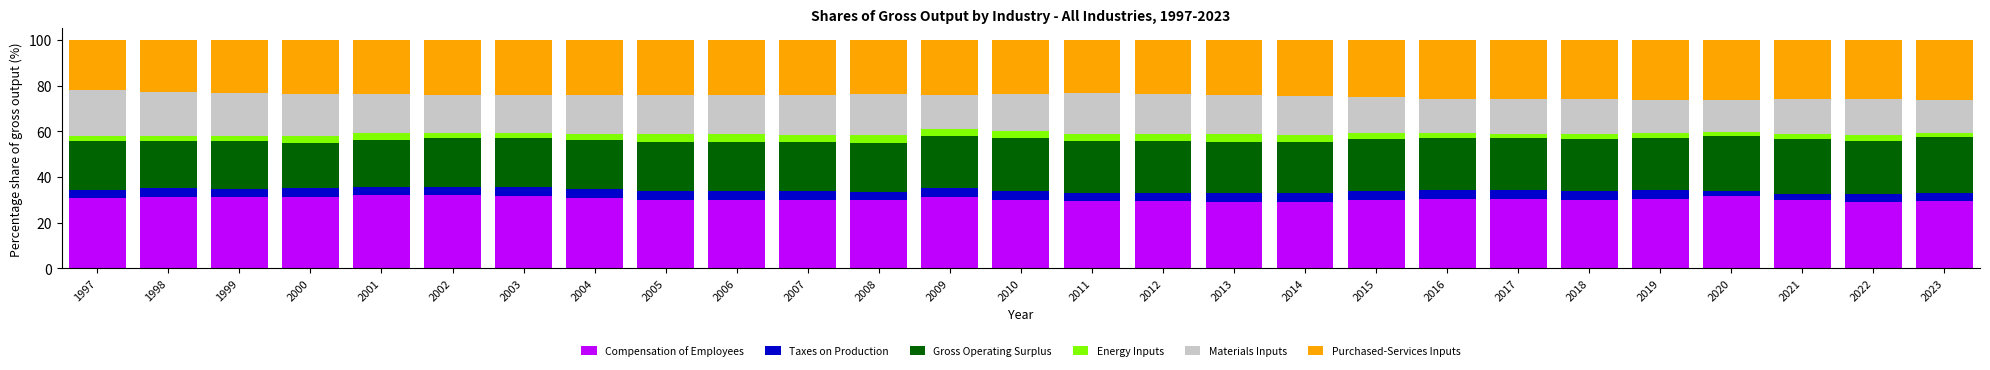

What is the sum of the Compensation of Employees values at 2009 and 1998?

62.4